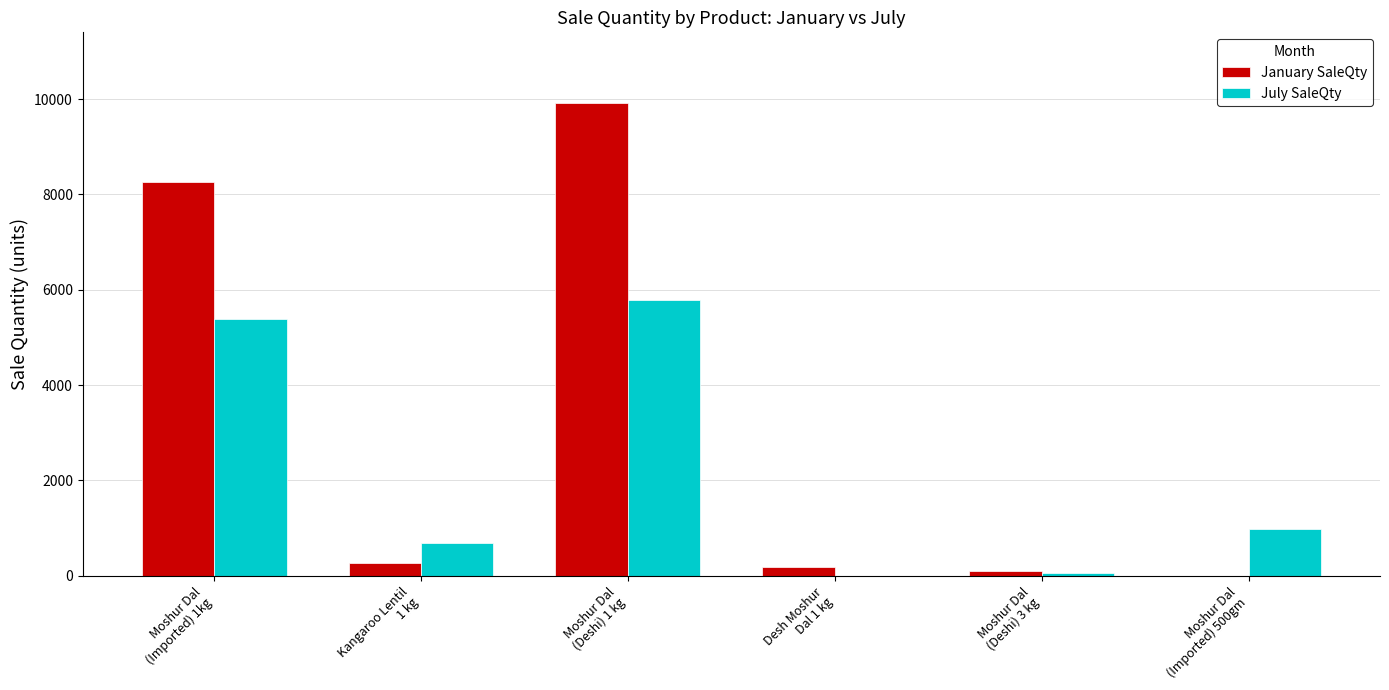

What is the sum of the January SaleQty values at Moshur Dal
(Imported) 500gm and Kangaroo Lentil
1 kg?

270